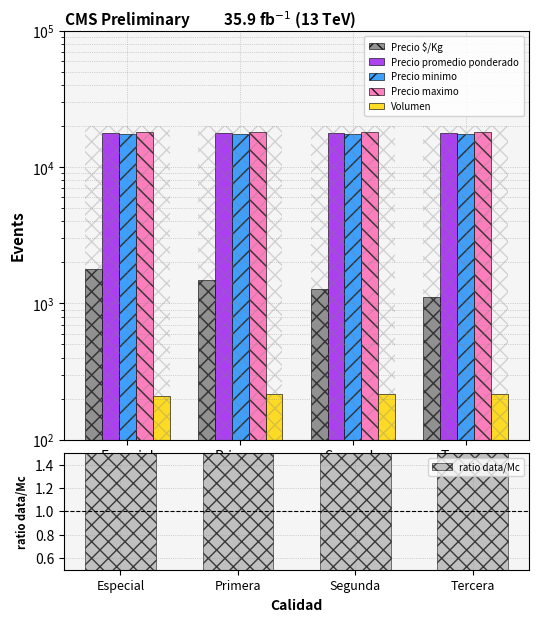

At which category is the sum across all series the highest?

Especial